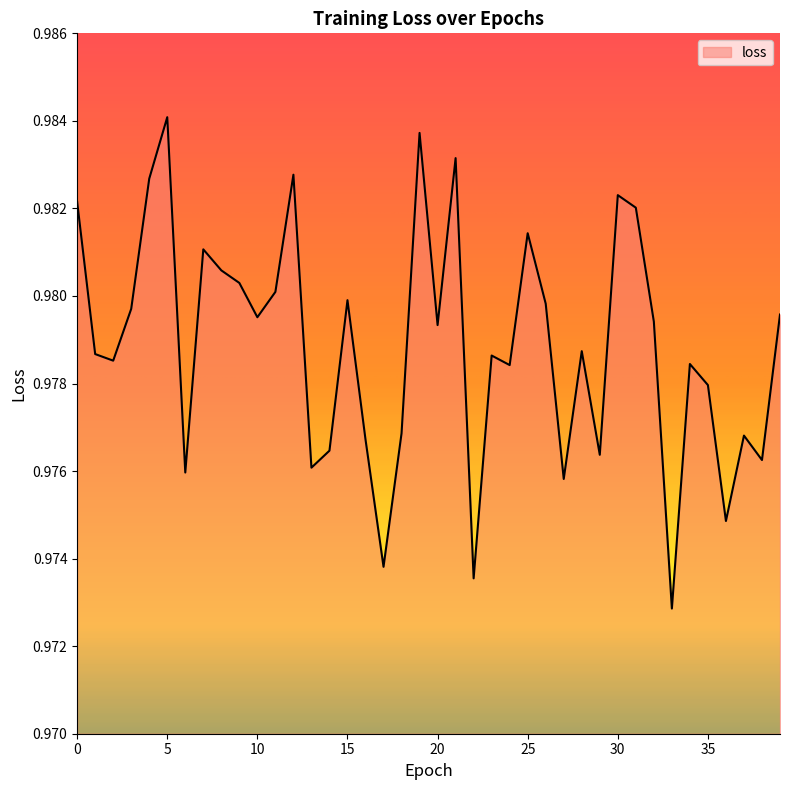

What is the sum of all values?

39.2